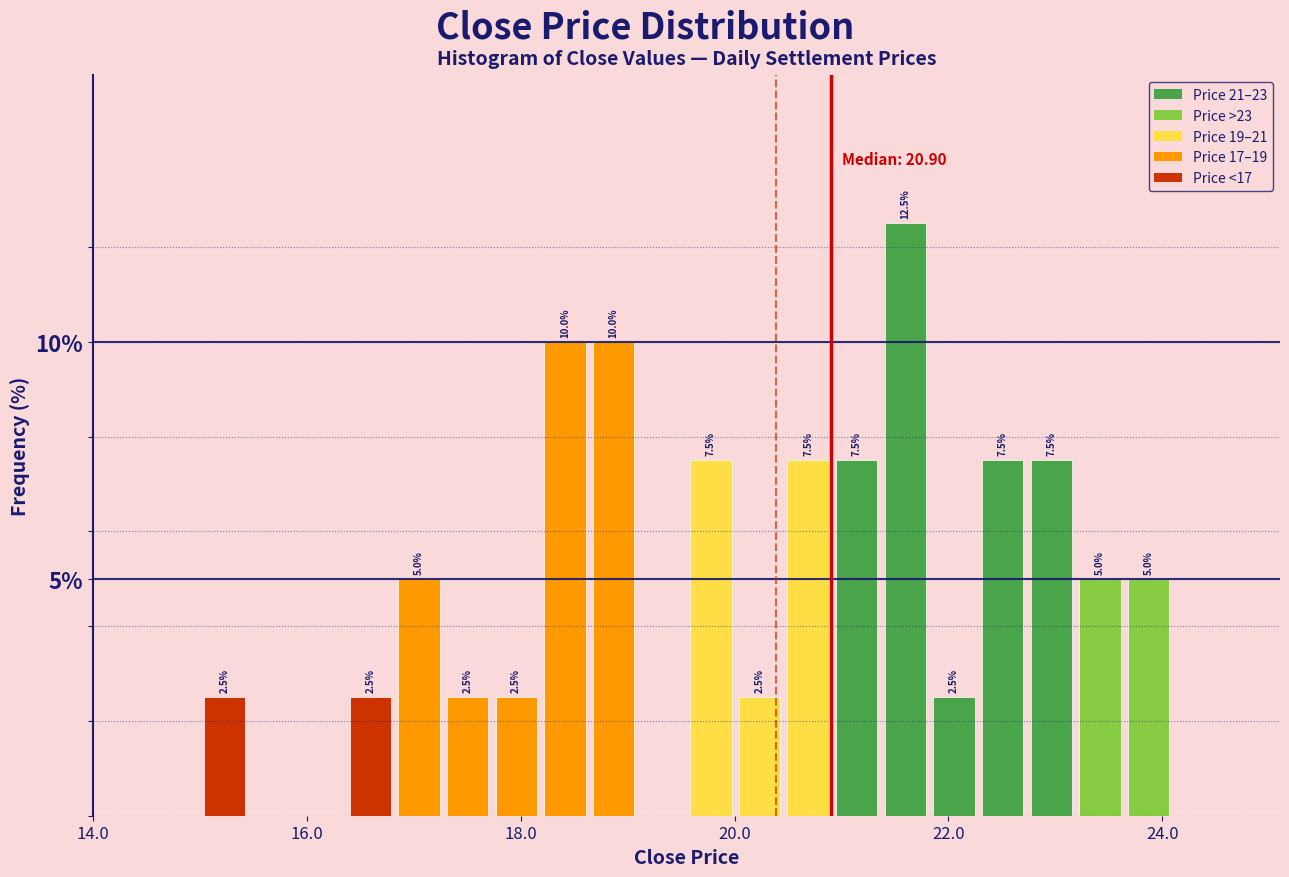

Around what value on the x-axis is the tallest bar? Give the approximate position of its centre, as read against the axis.

21.6